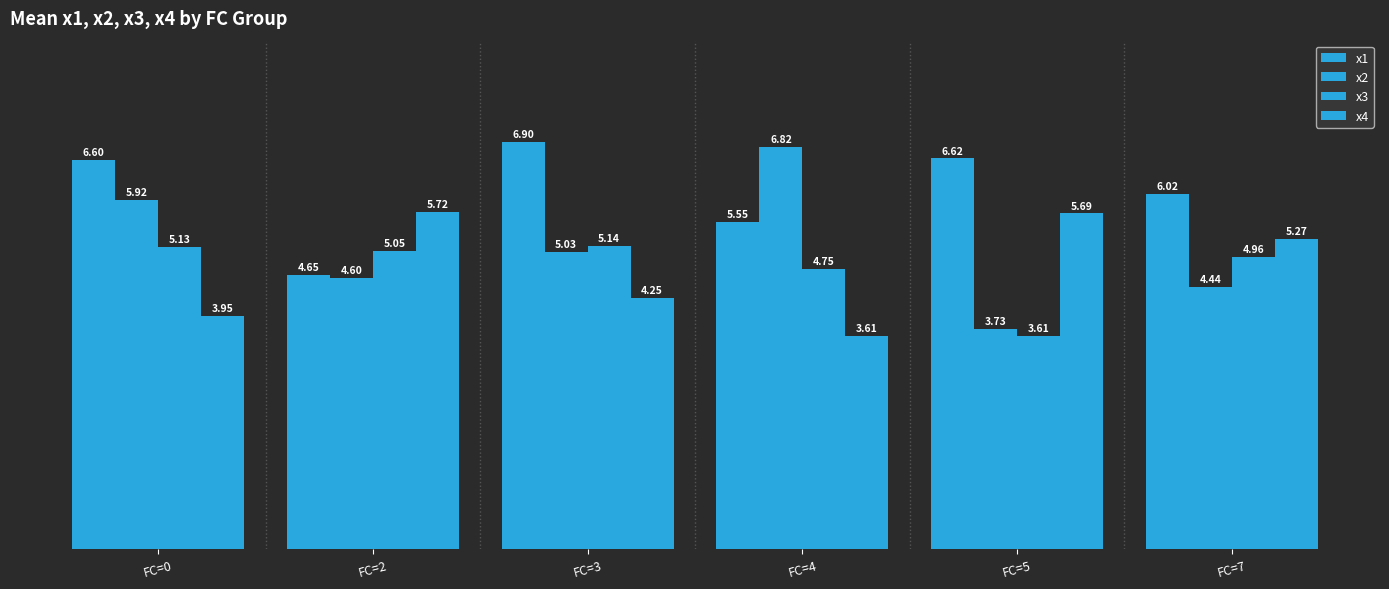

Read the x4 value at FC=0.

3.9